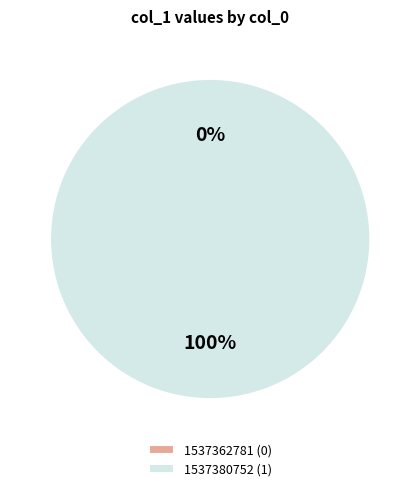

Is it true that 1537362781 is 1% of the pie?

False